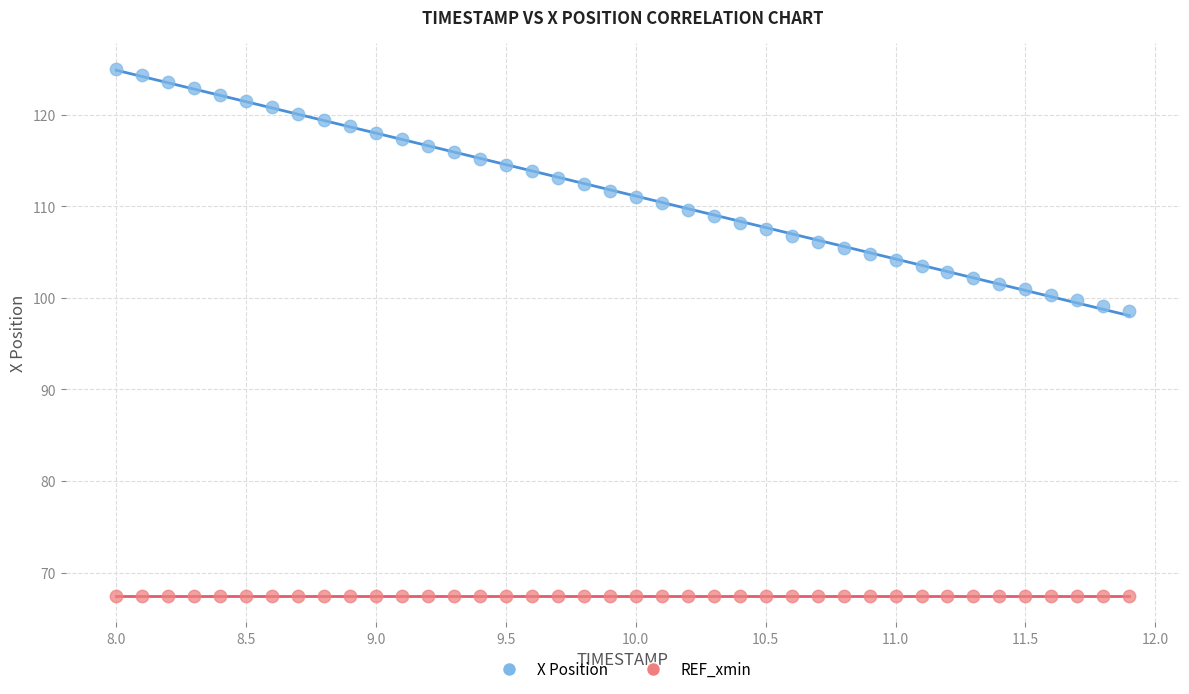

Which series contains the highest Y value?

X Position